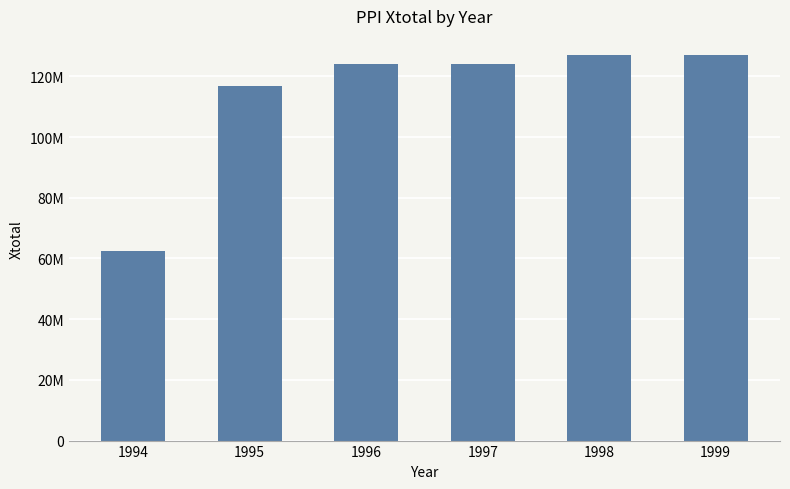

Are the bars horizontal?

No